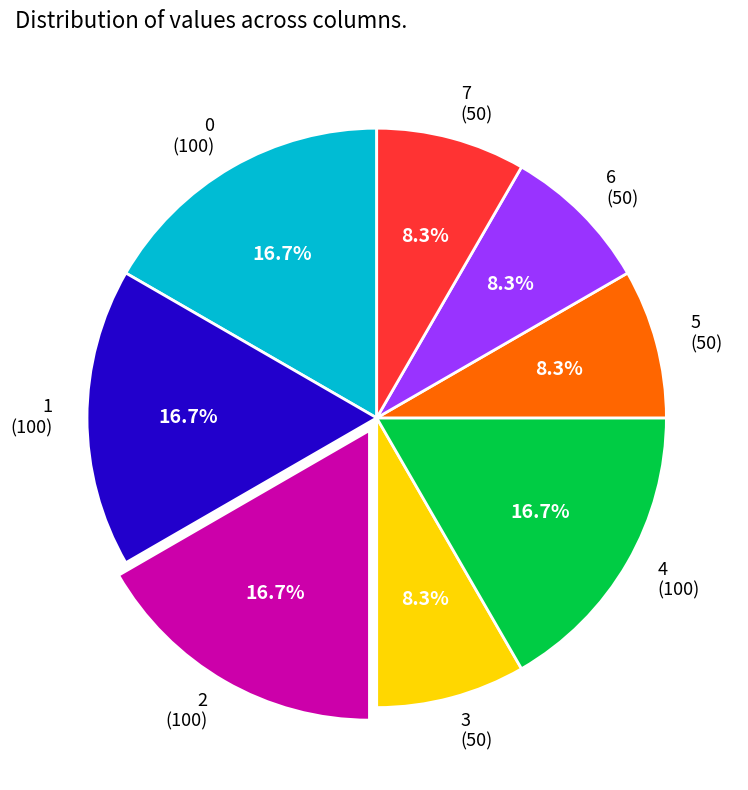

What percentage is the 5 slice, to the nearest percent?

8%